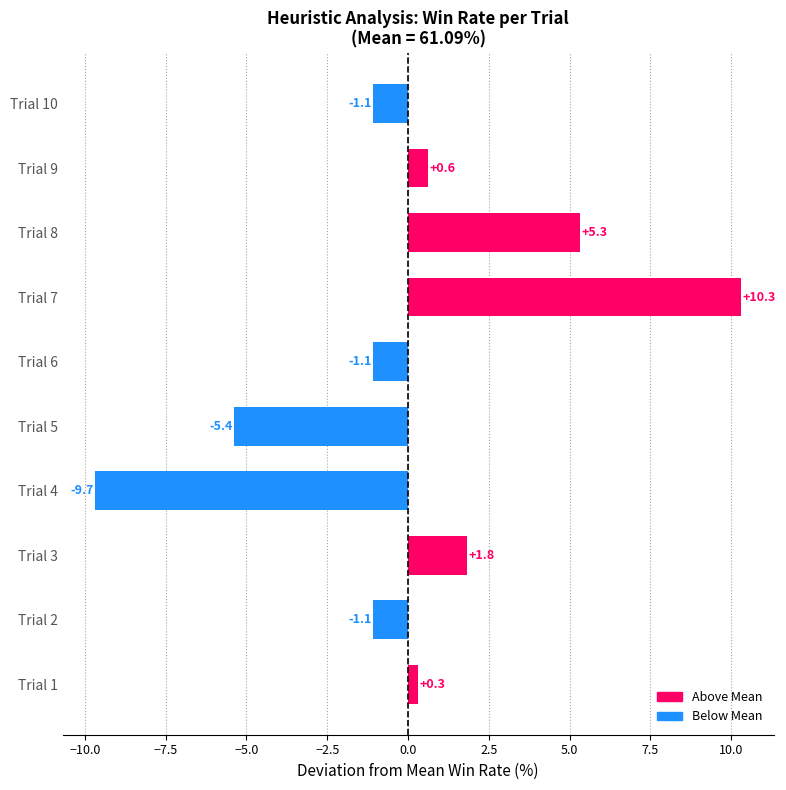

True or false: the data shows -9.7 at Trial 4.

True